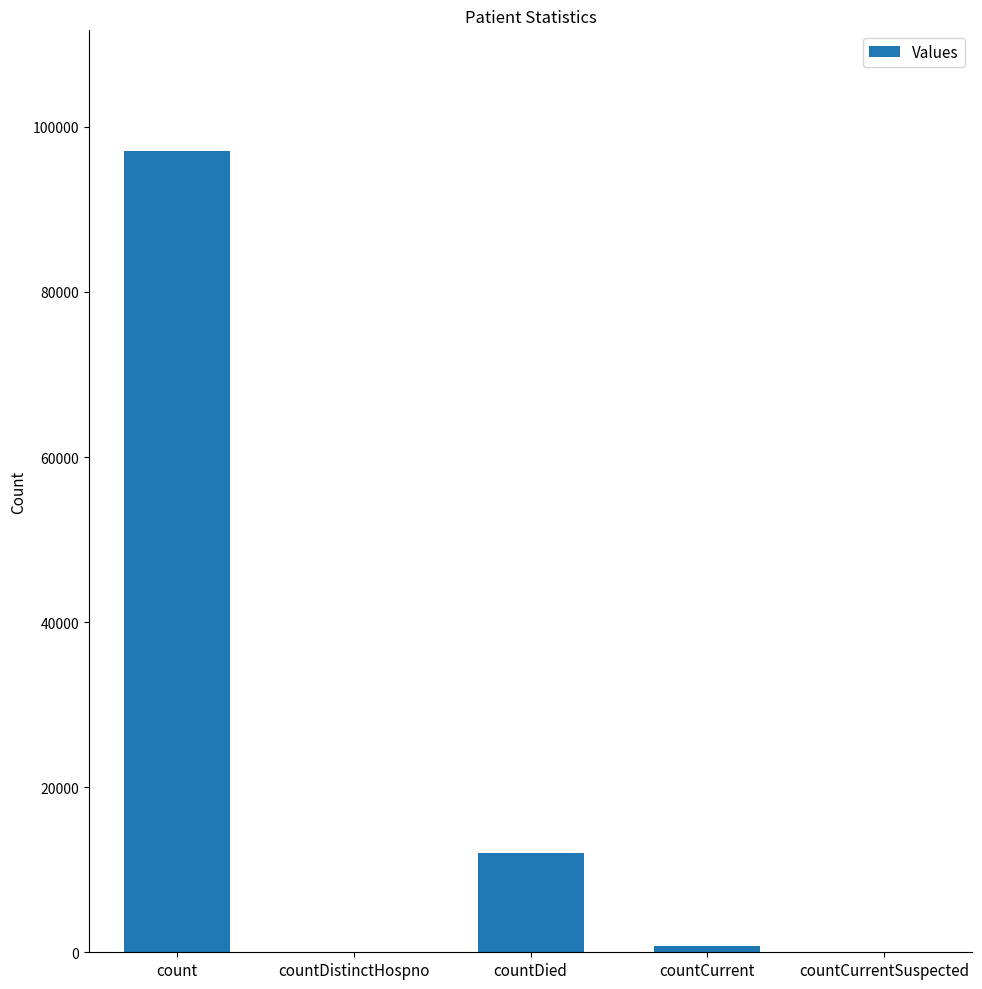

What is the maximum value shown in the chart?

97125